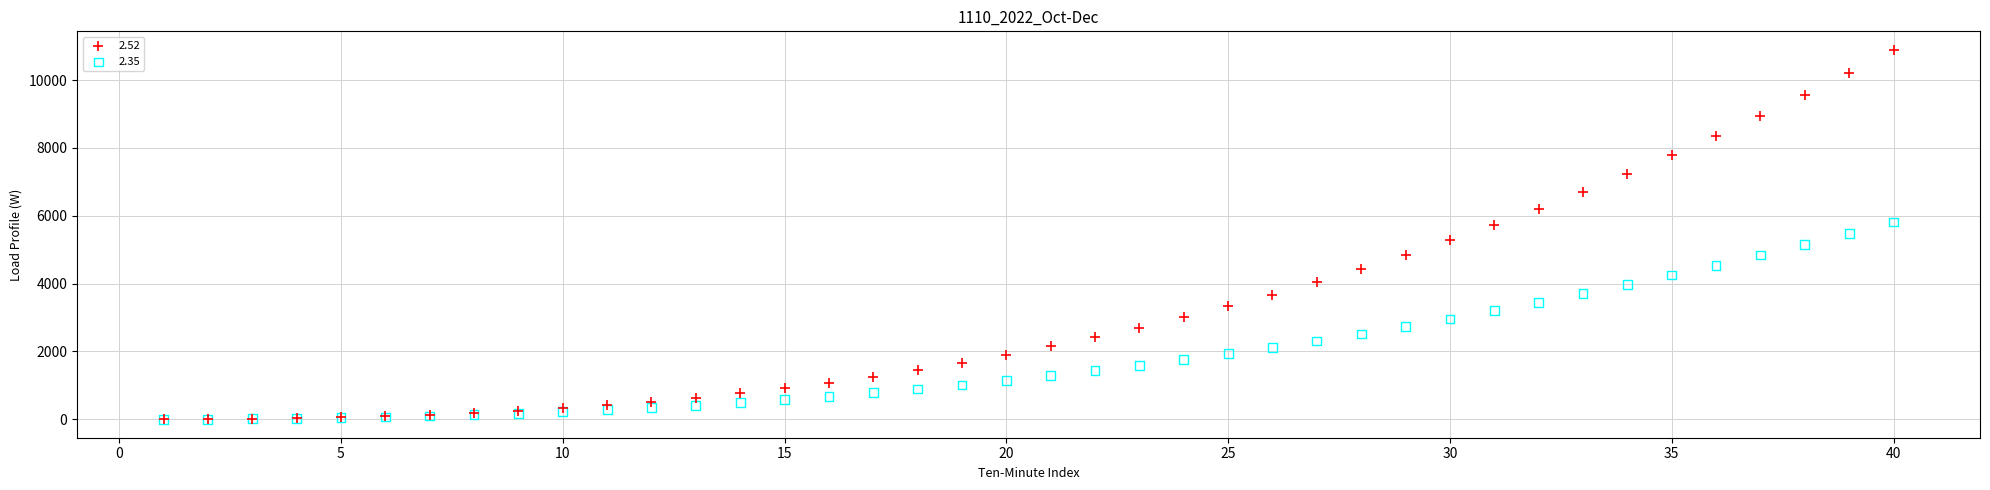

What are all the series names shown in the legend?

2.52, 2.35